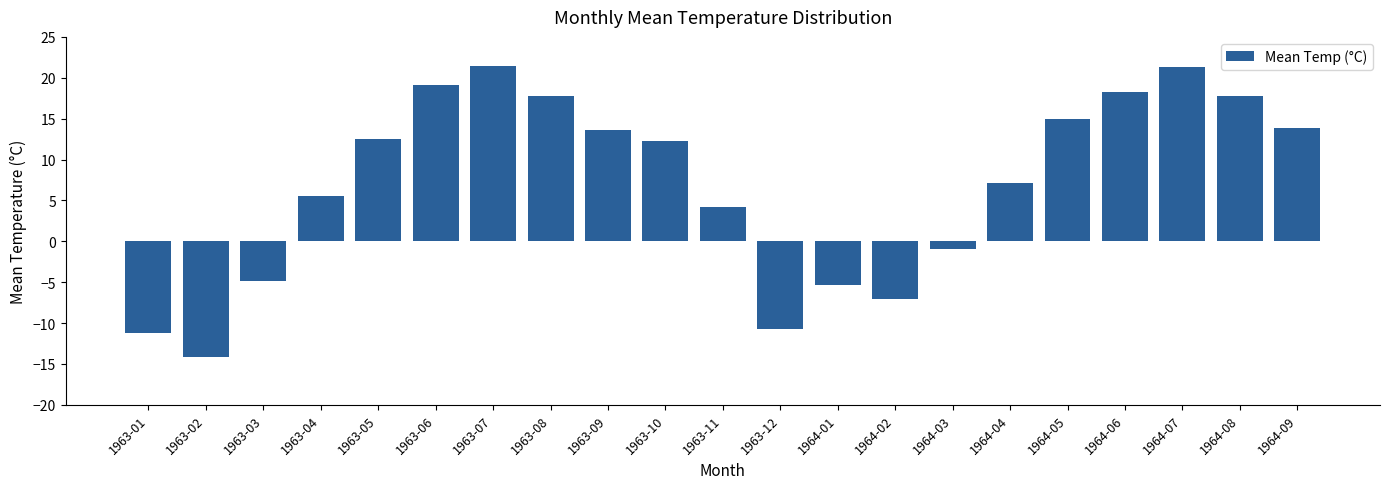

What is the ratio of the value at 1964-05 to the value at 1963-10?

1.2